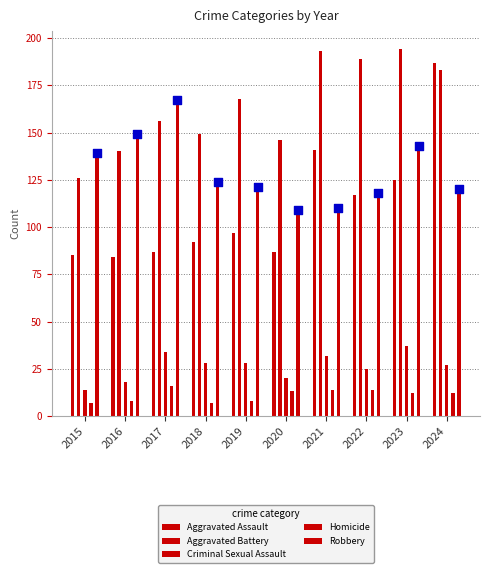

Which series contains the lowest Y value?

Homicide